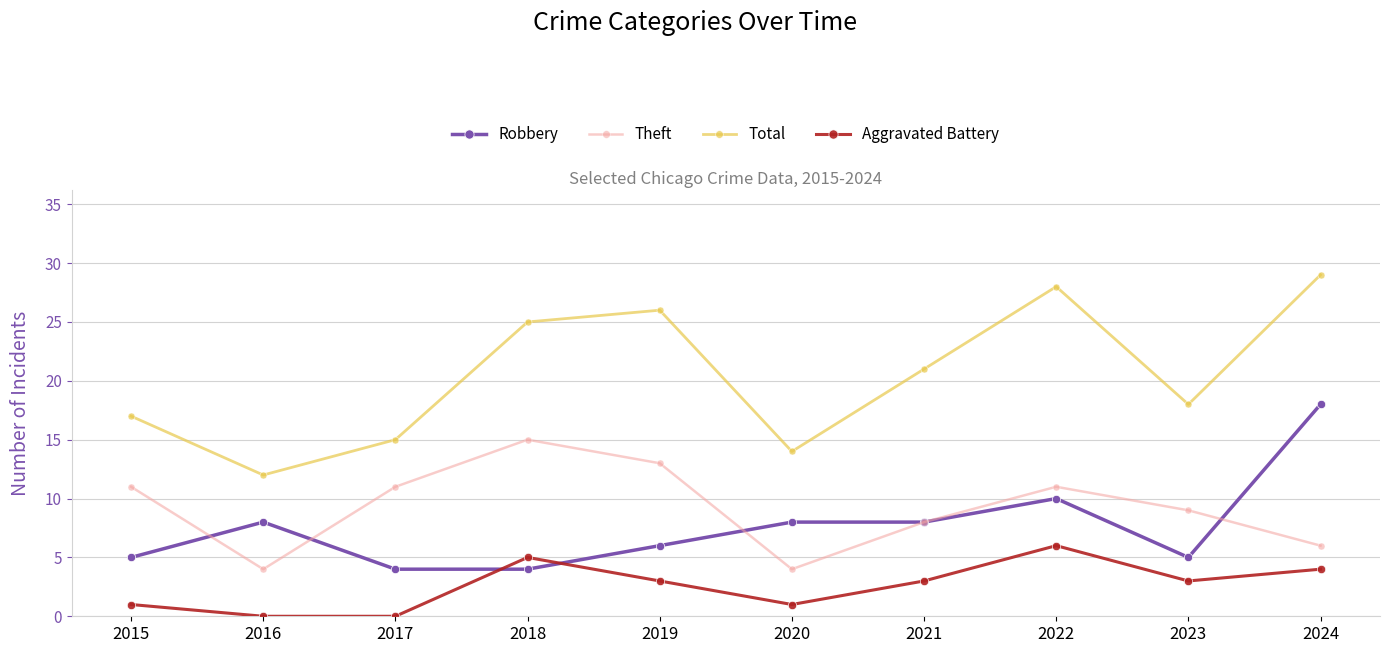

True or false: Robbery and Total cross at least once.

False